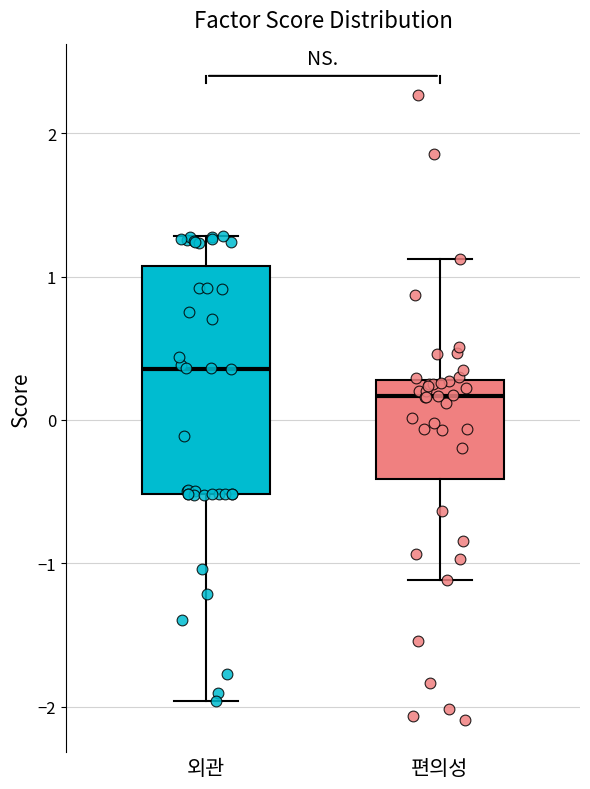

Which box is the tallest, from its lower edge to its upper edge?

외관